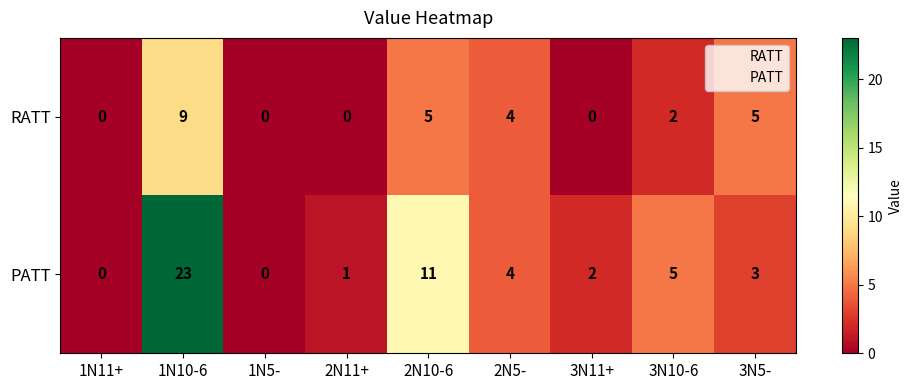

Is it true that RATT equals 4 at 2N5-?

True